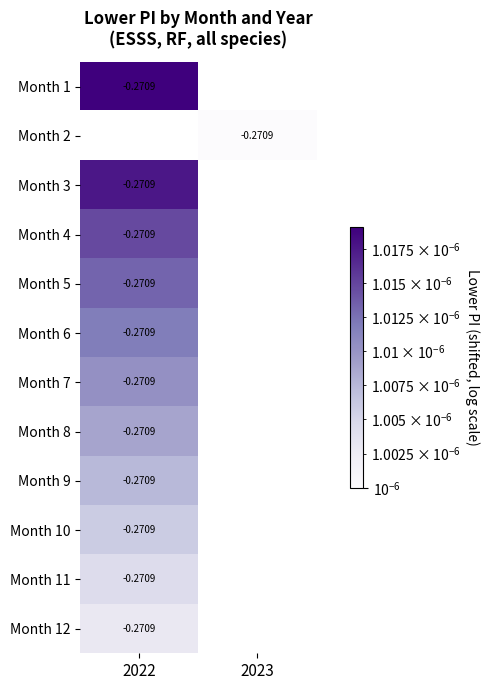

Which series has the widest spread of values?

Month 1